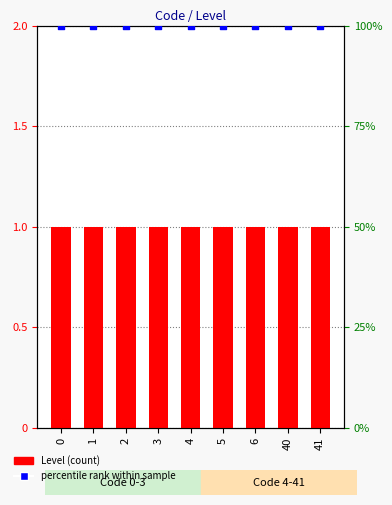

Which series has the largest Y range (max minus min)?

Level